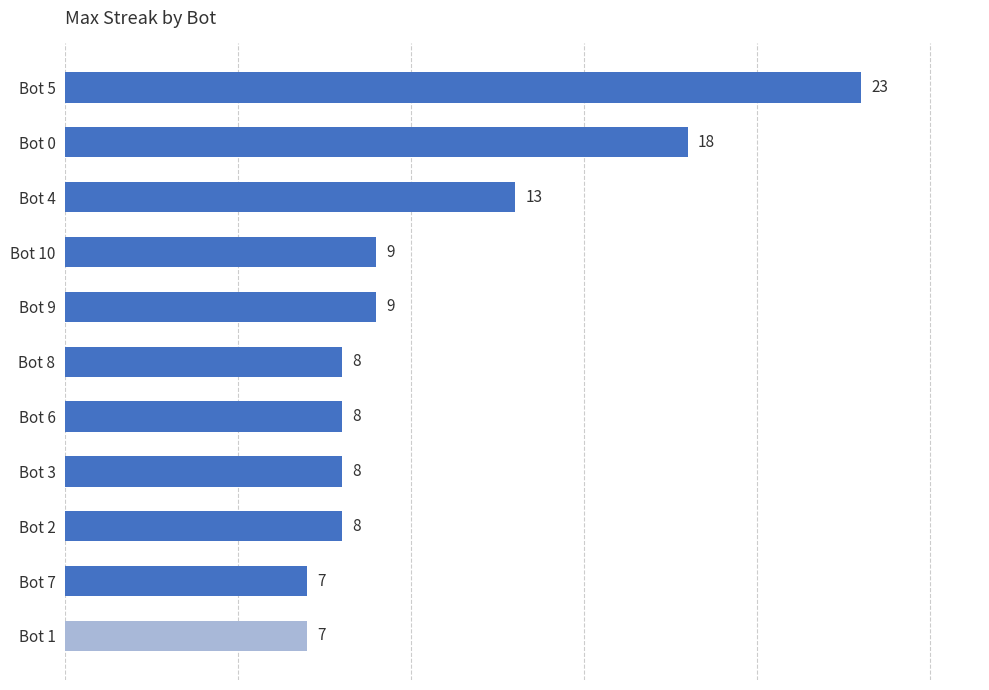

Reading top to bottom, transcribe all the data shown in this chart.

23	18	13	9	9	8	8	8	8	7	7